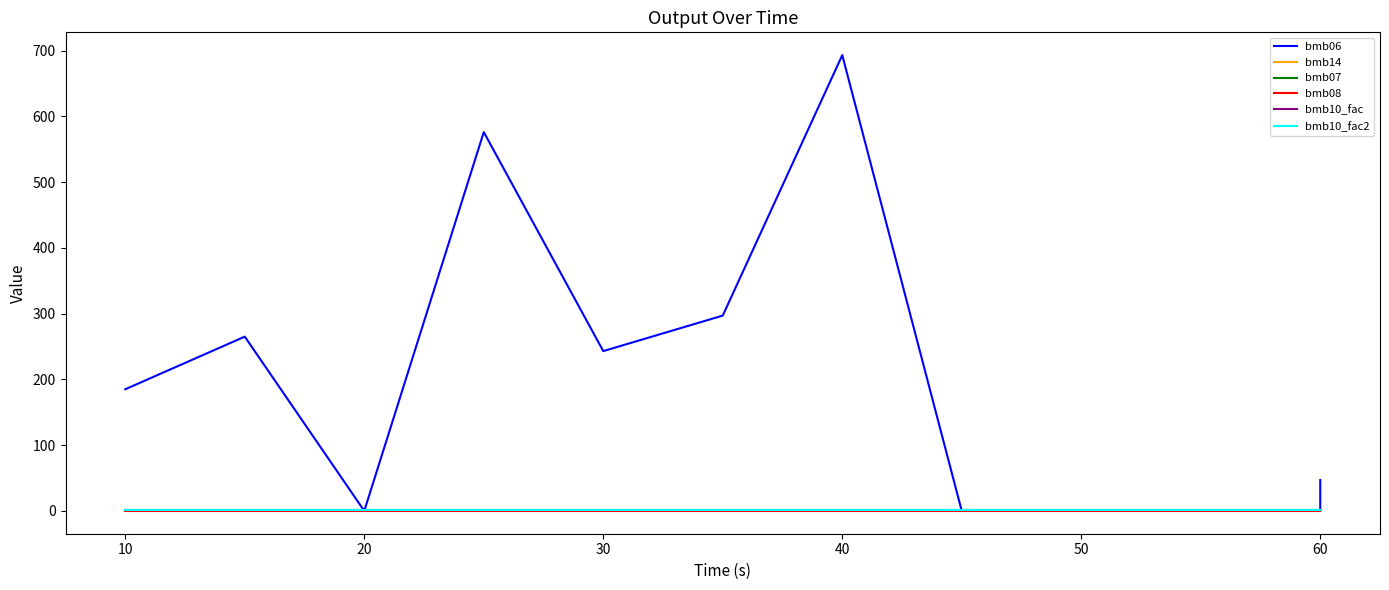

At how many categories does at least one series exceed 487?

2